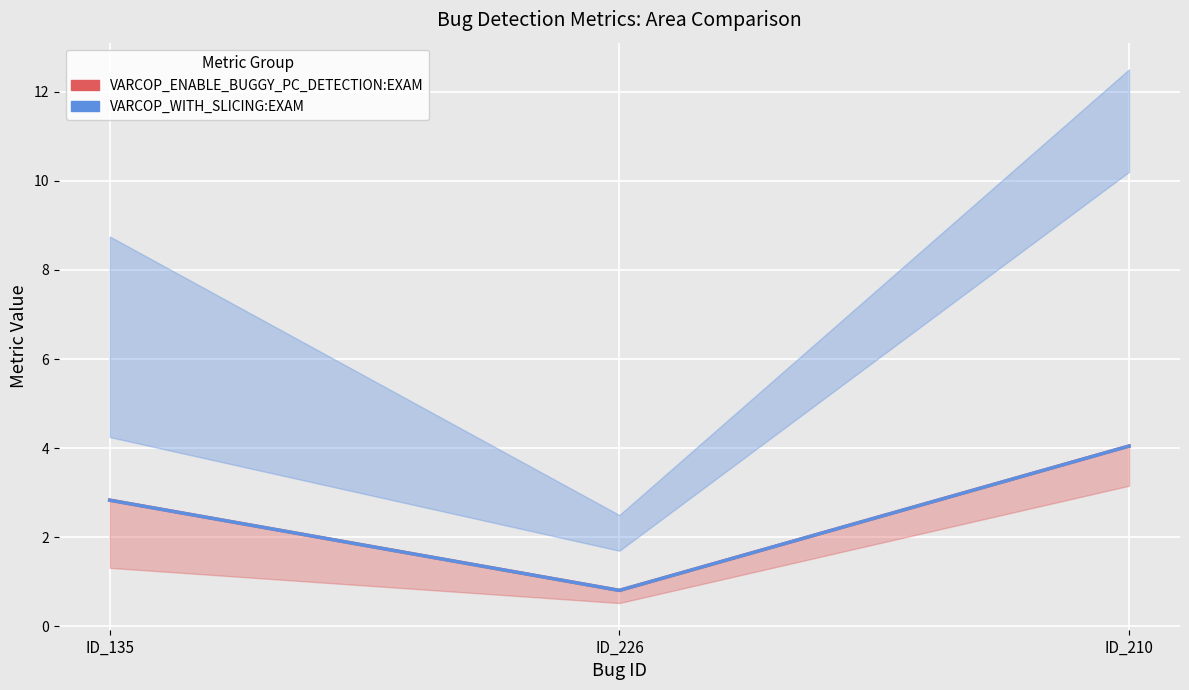

Which series has the largest total across all categories?

VARCOP_ENABLE (center)